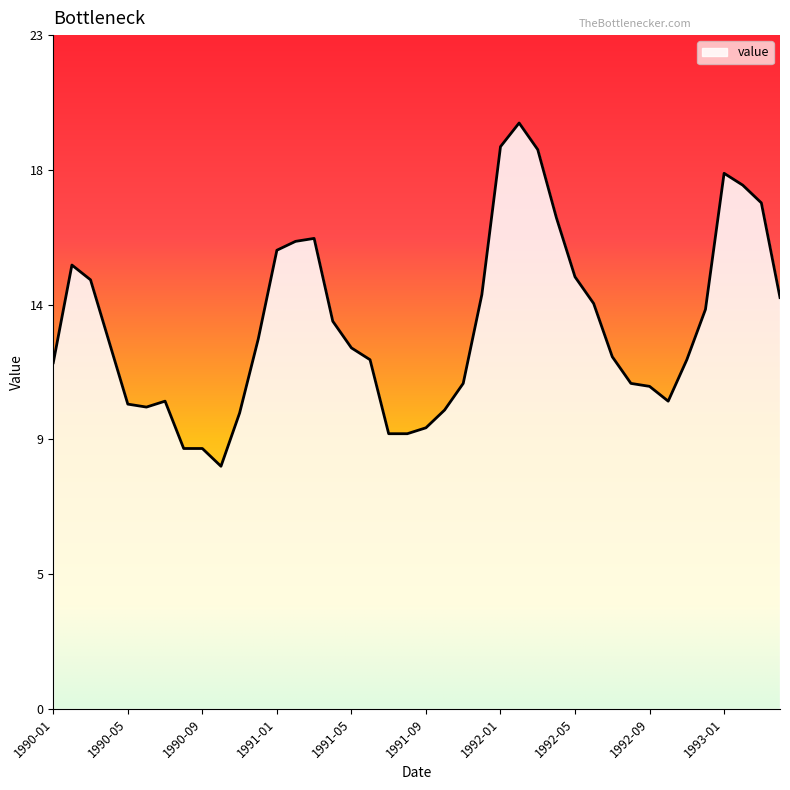

List the labels in order of value, largest first.

1992-02, 1992-01, 1992-03, 1993-01, 1993-02, 1993-03, 1992-04, 1991-03, 1991-02, 1991-01, 1990-02, 1992-05, 1990-03, 1991-12, 1993-04, 1992-06, 1992-12, 1991-04, 1990-12, 1990-04, 1991-05, 1992-07, 1991-06, 1992-11, 1990-01, 1991-11, 1992-08, 1992-09, 1990-07, 1992-10, 1990-05, 1990-06, 1991-10, 1990-11, 1991-09, 1991-07, 1991-08, 1990-08, 1990-09, 1990-10